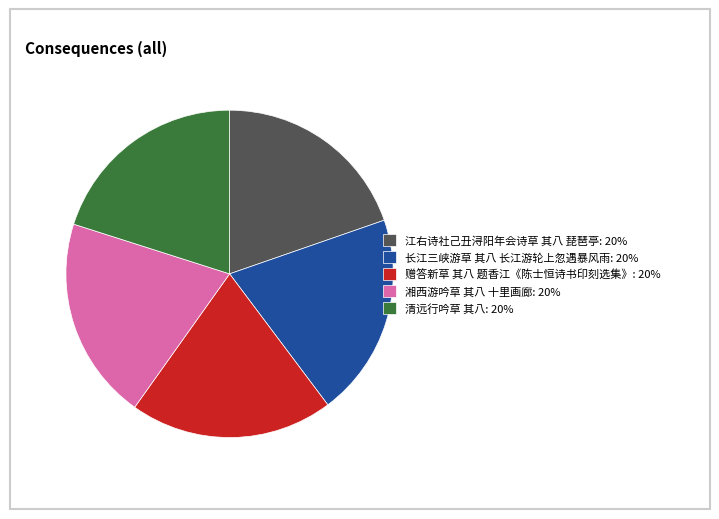

The 清远行吟草 其八 slice represents 27% of the pie. True or false?

False